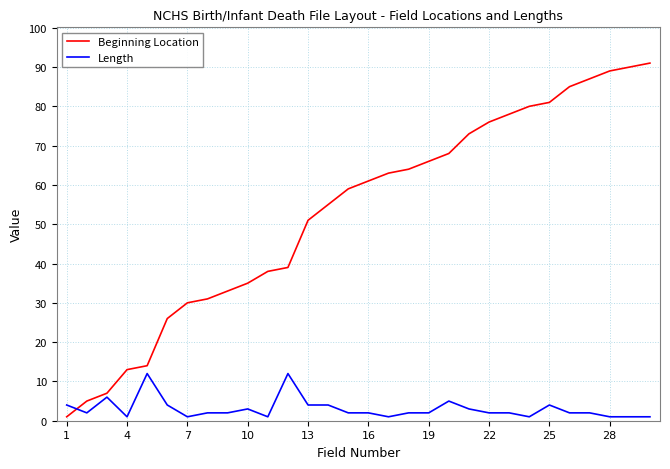

True or false: Beginning Location and Length intersect in this chart.

True